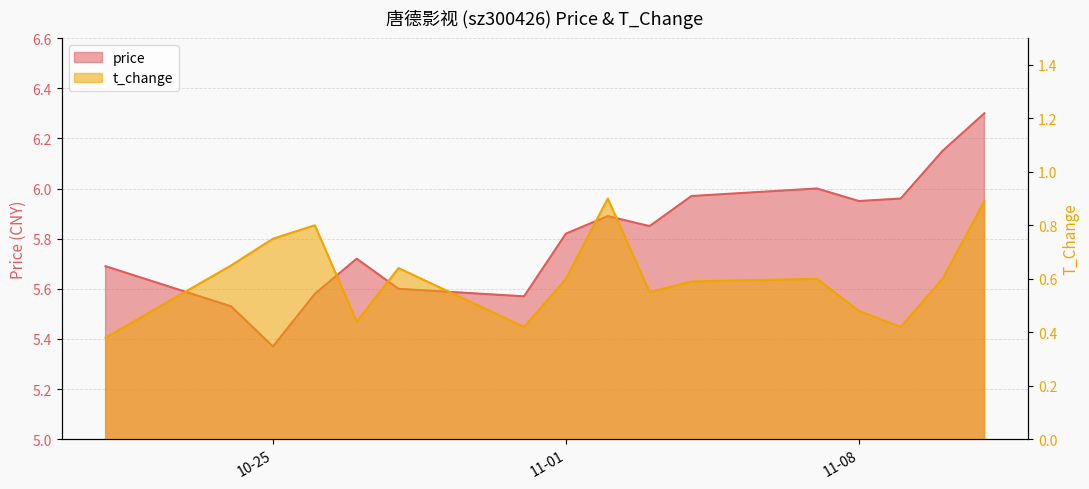

What is the greatest value displayed?

6.3